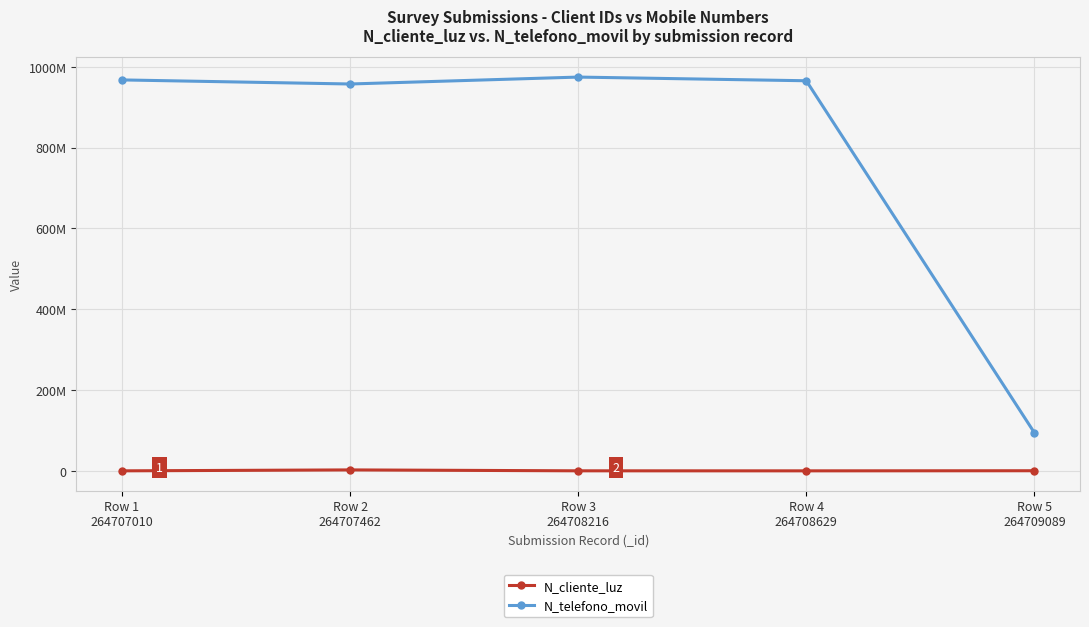

What is the difference between the maximum and minimum values in the N_cliente_luz series?

2327651